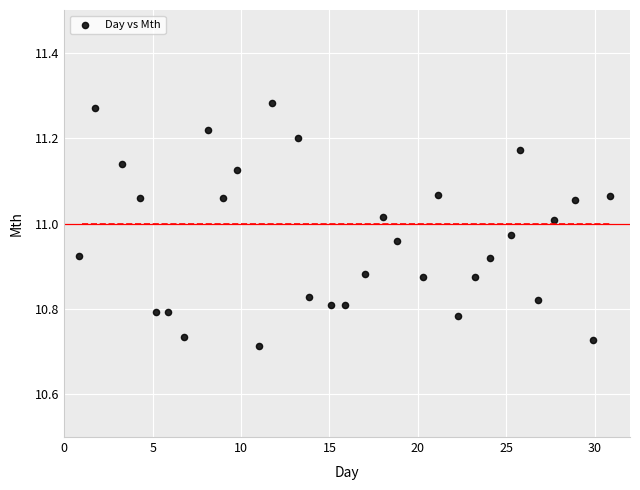

What is the range of X values (max minus min)?

30.1